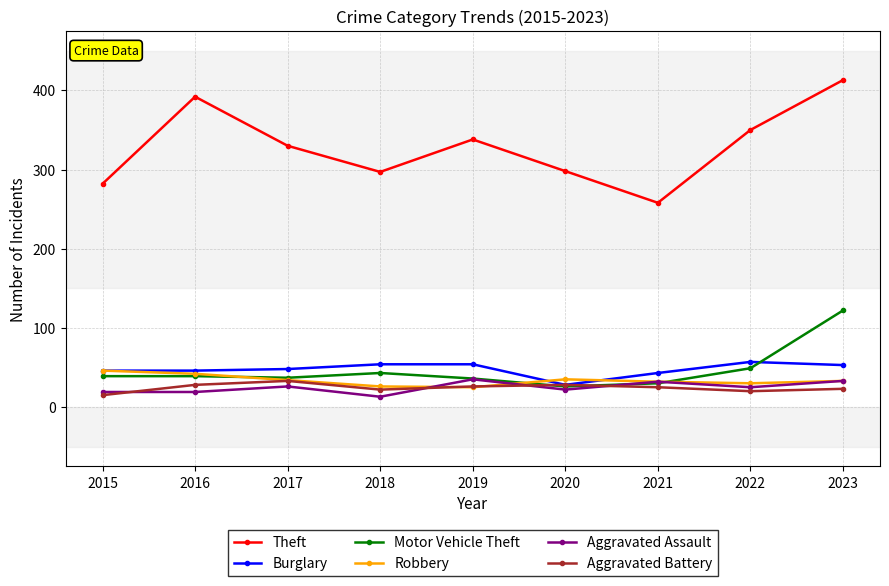

Is it true that Motor Vehicle Theft equals 19 at 2019?

False